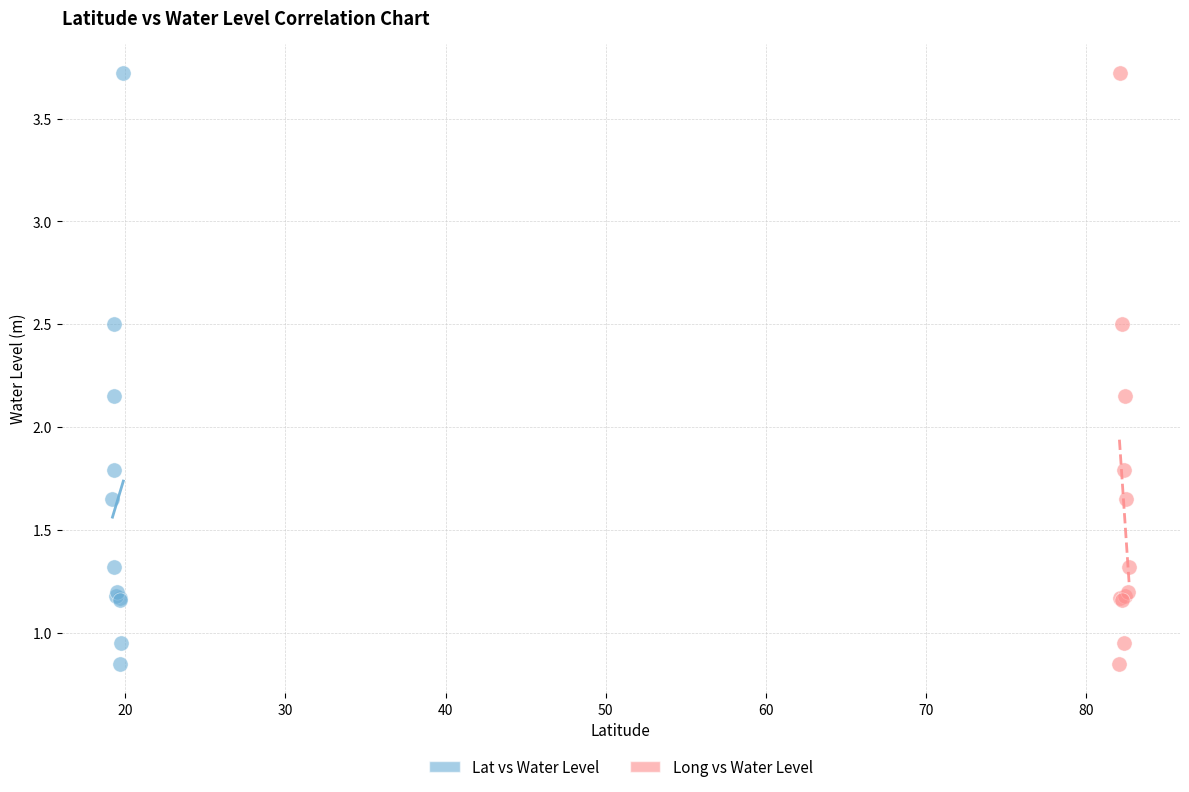

What are all the series names shown in the legend?

Lat vs Water Level, Long vs Water Level